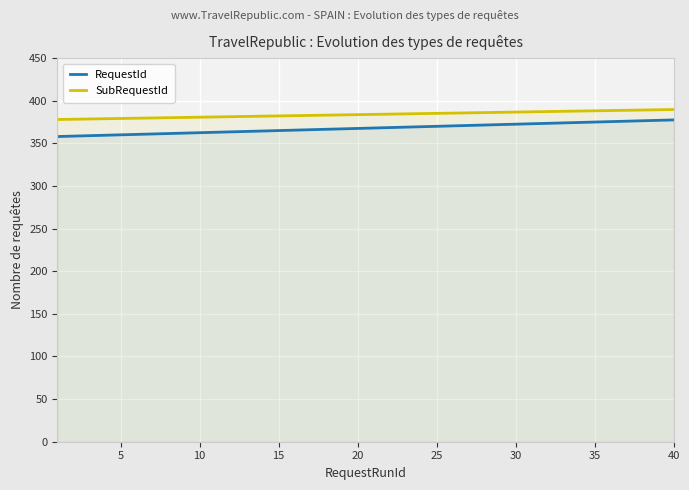

What is the difference between the highest and lowest values at 25?

15.2